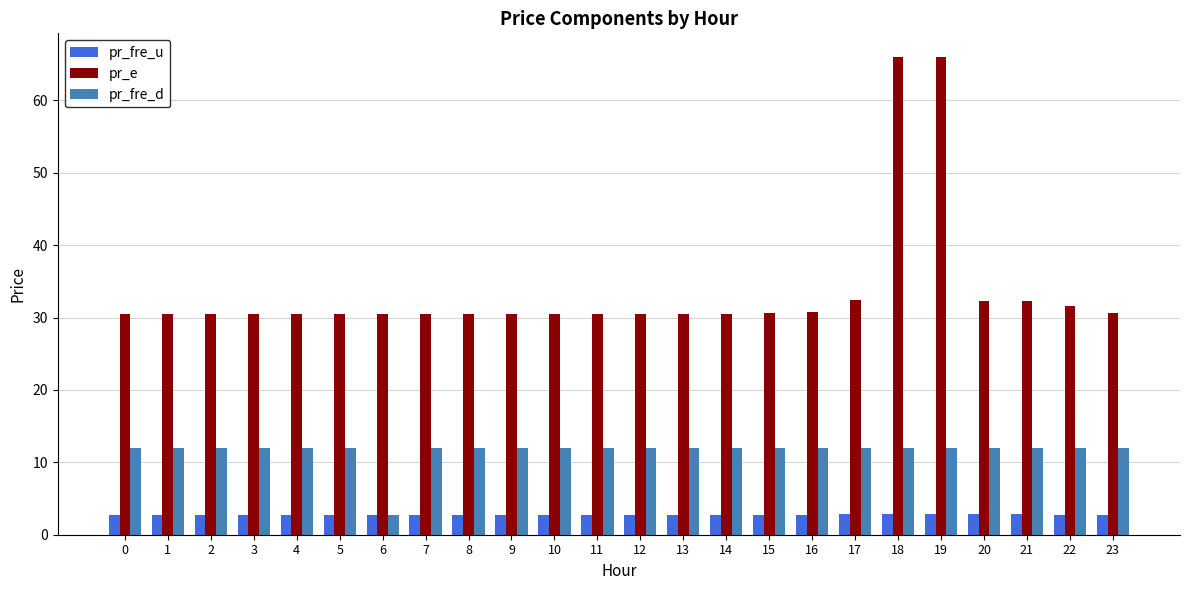

List the series in order of their overall mean, lowest first.

pr_fre_u, pr_fre_d, pr_e